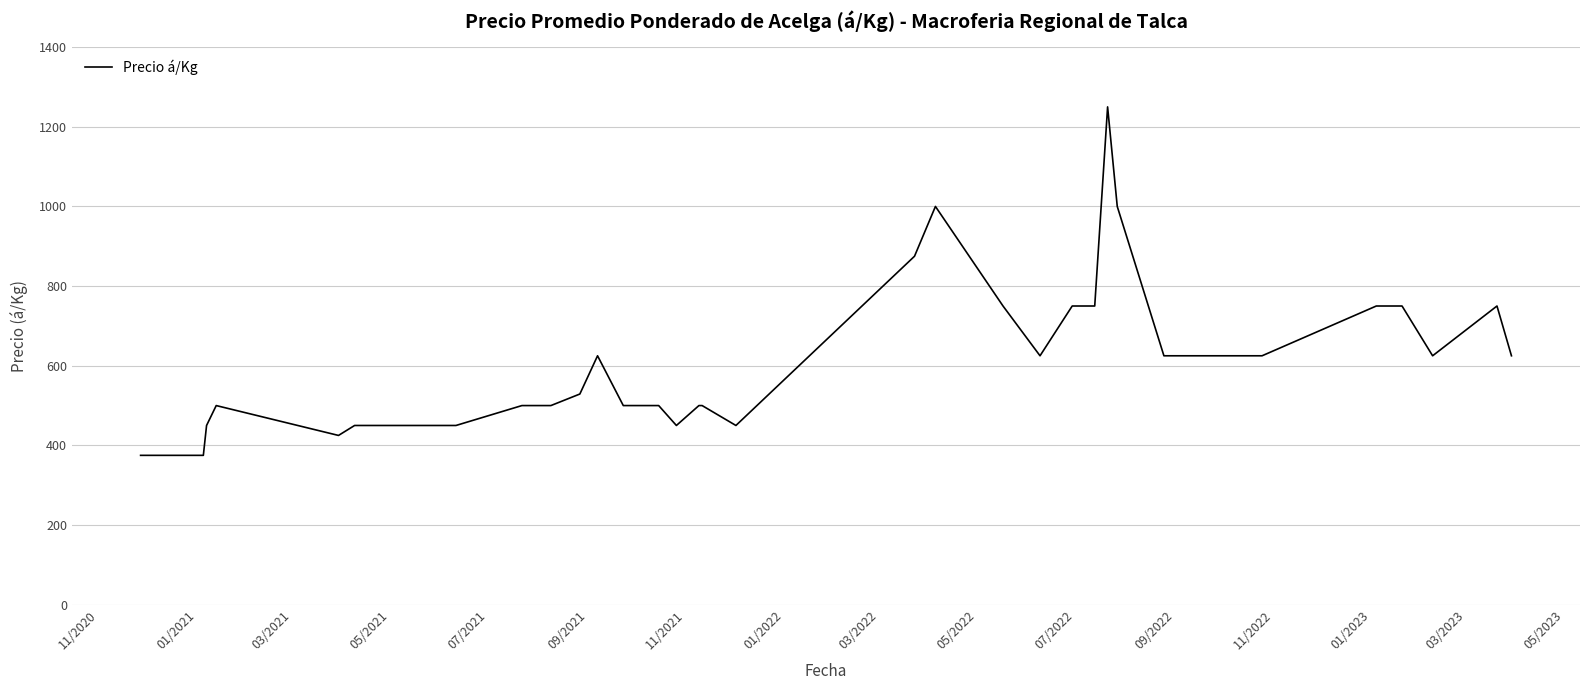

What is the minimum value shown in the chart?

375